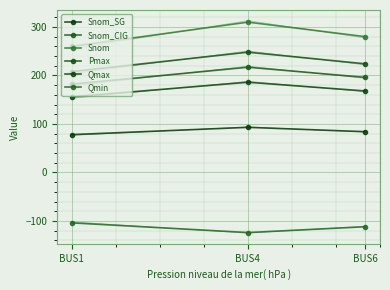

List the labels in order of Pmax value, smallest first.

BUS1, BUS6, BUS4